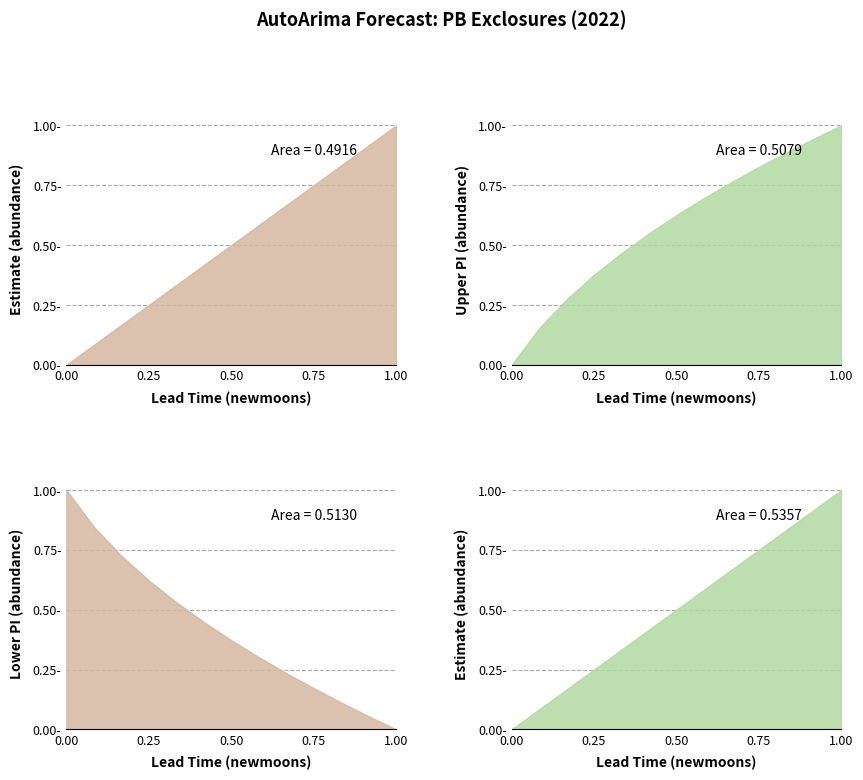

Is the value of estimate at 9 greater than the value of lower_pi at 10?

Yes